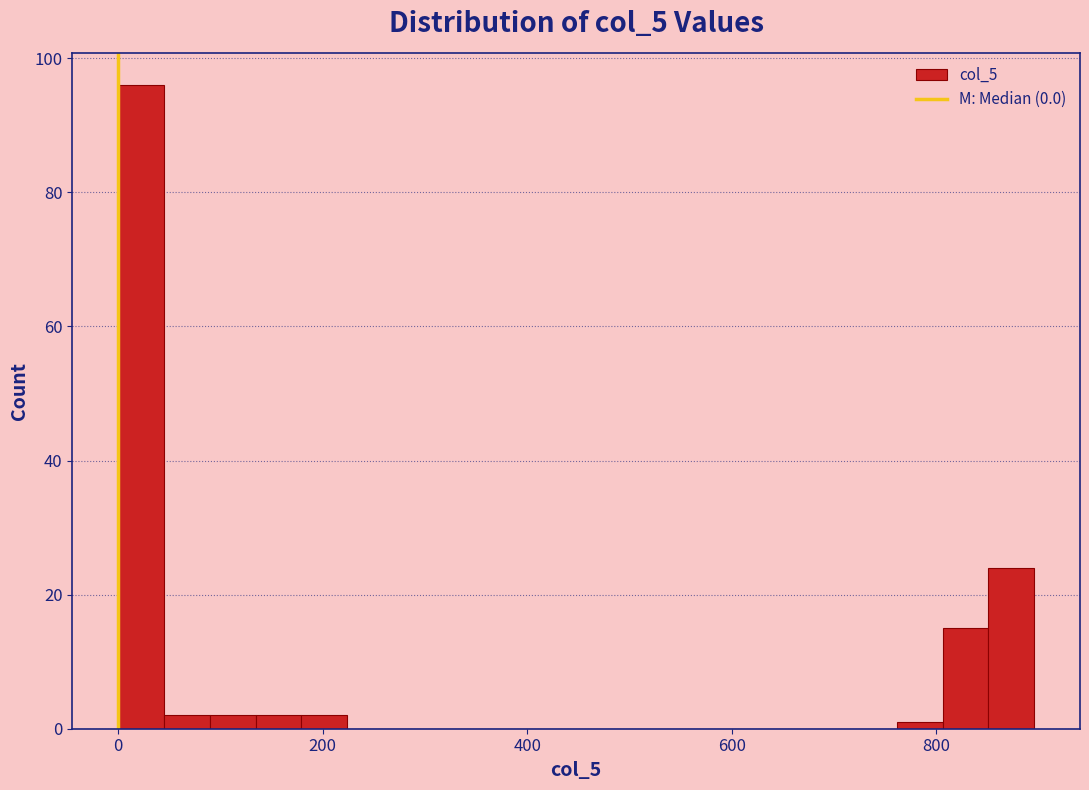

Around what value on the x-axis is the tallest bar? Give the approximate position of its centre, as read against the axis.

20